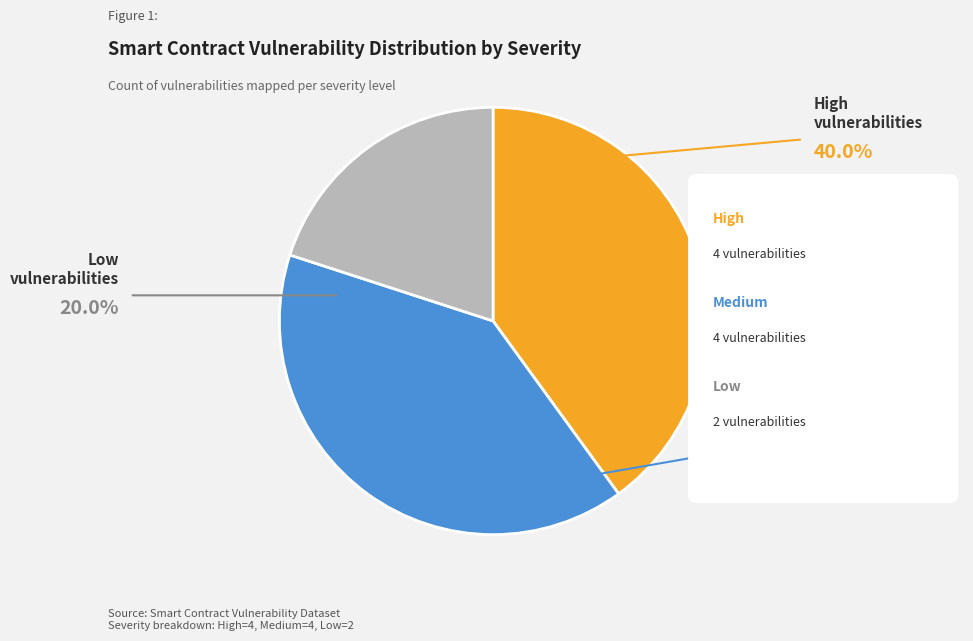

Does High account for over 50% of the chart?

No